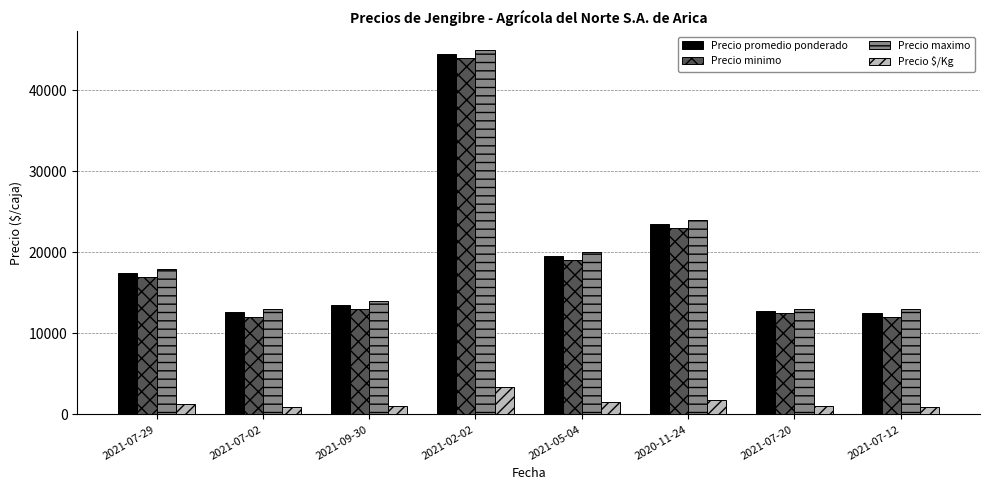

The Precio maximo series shows 22597 at 2021-07-12. True or false?

False